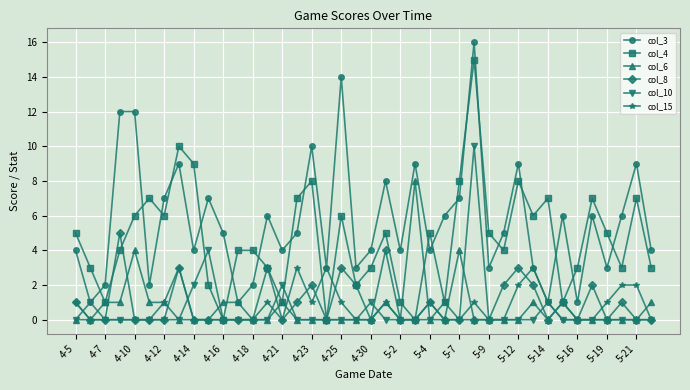

List the series in order of their peak value, highest first.

col_3, col_4, col_10, col_6, col_8, col_15